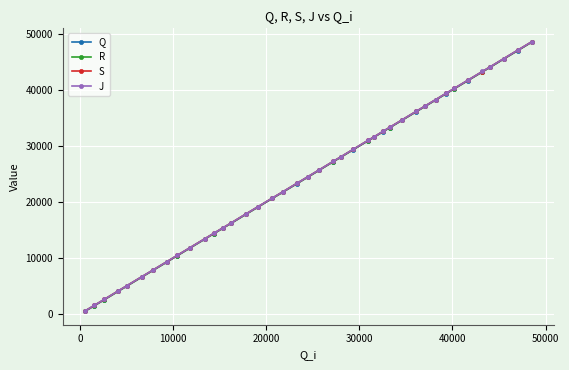

List the series in order of their overall mean, highest first.

J, S, R, Q